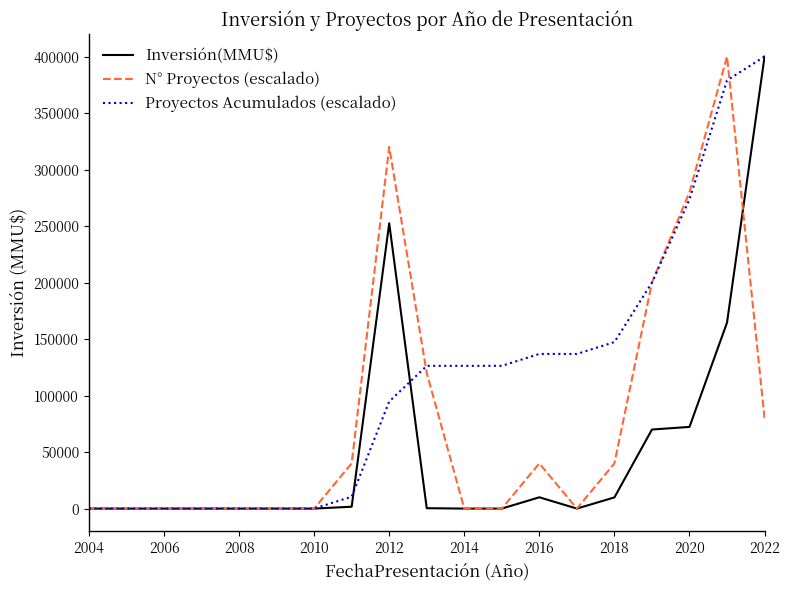

Which series has the largest total across all categories?

Proyectos Acumulados (escalado)